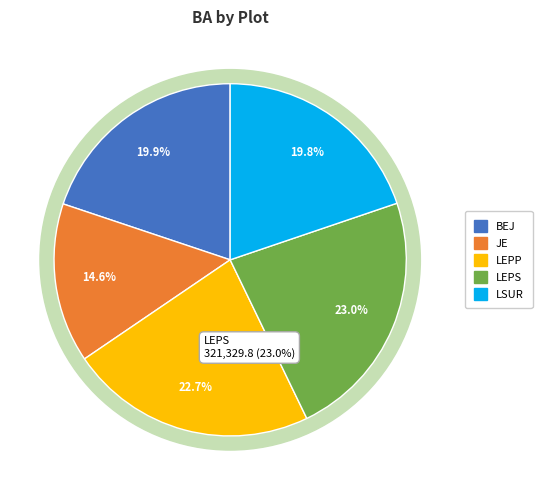

Combined, what portion of the pie is LSUR and BEJ?

39.6%